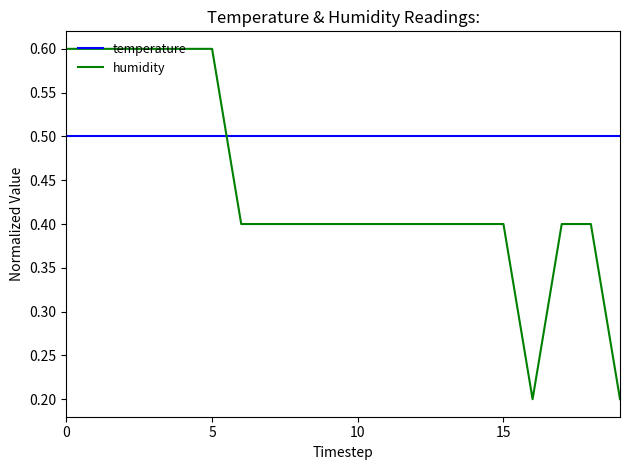

Which series has the largest total across all categories?

temperature